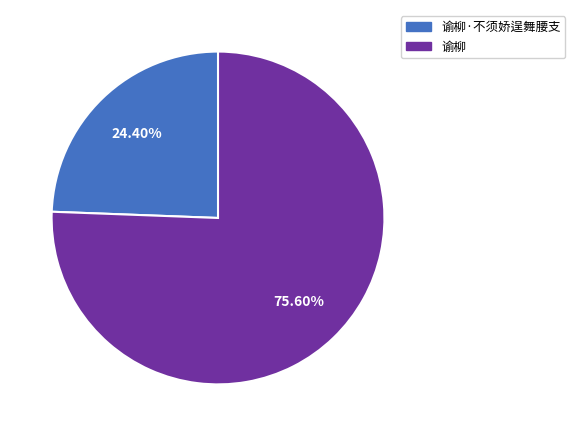

Is there any slice that represents more than half of the pie?

Yes